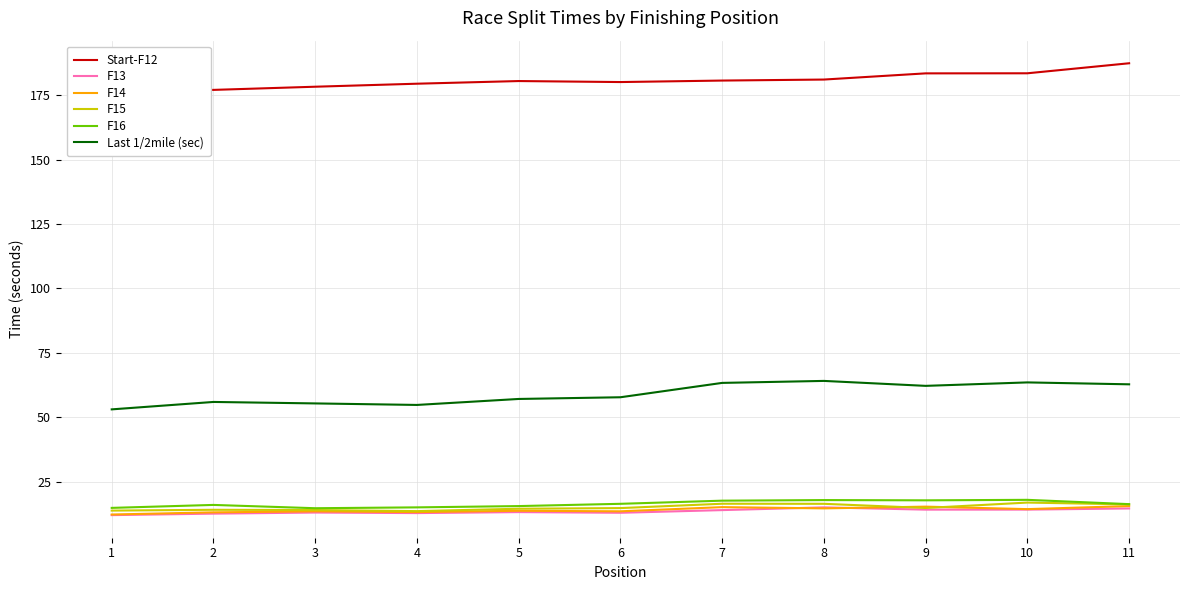

What is the total value across all series at 1?

283.0